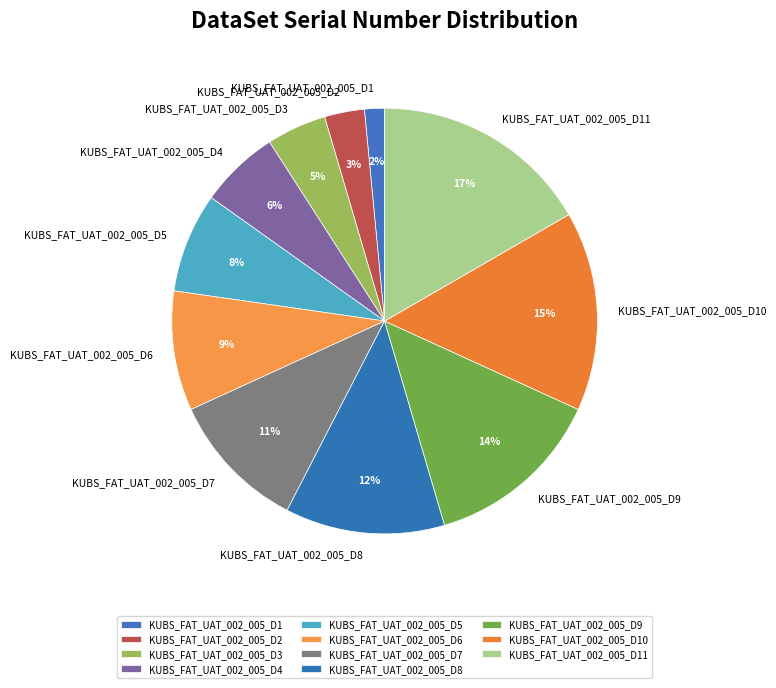

Count the number of slices in the pie.

11